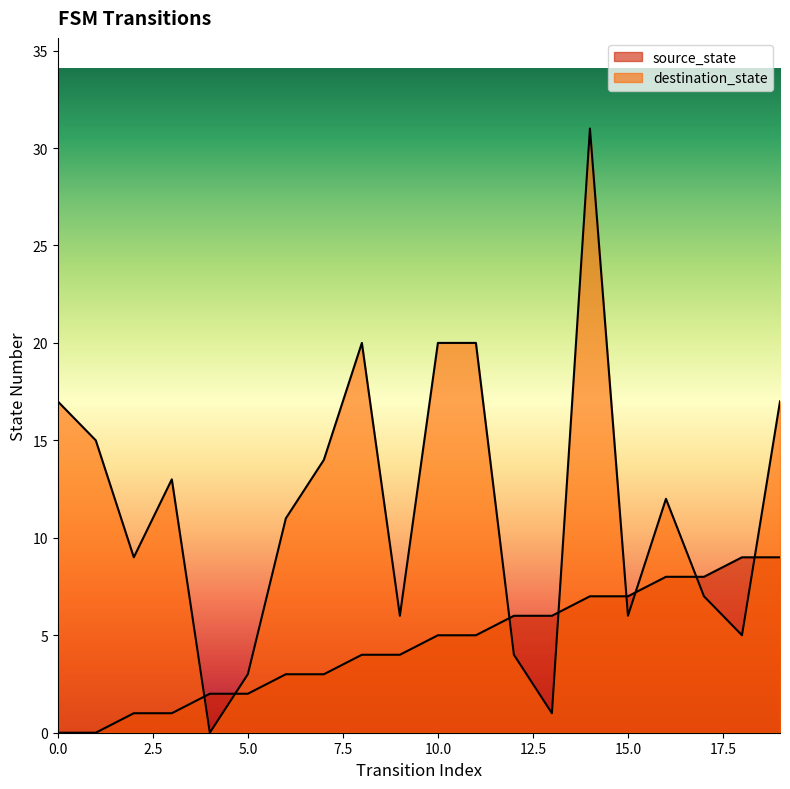

At which category is the sum across all series the highest?

14